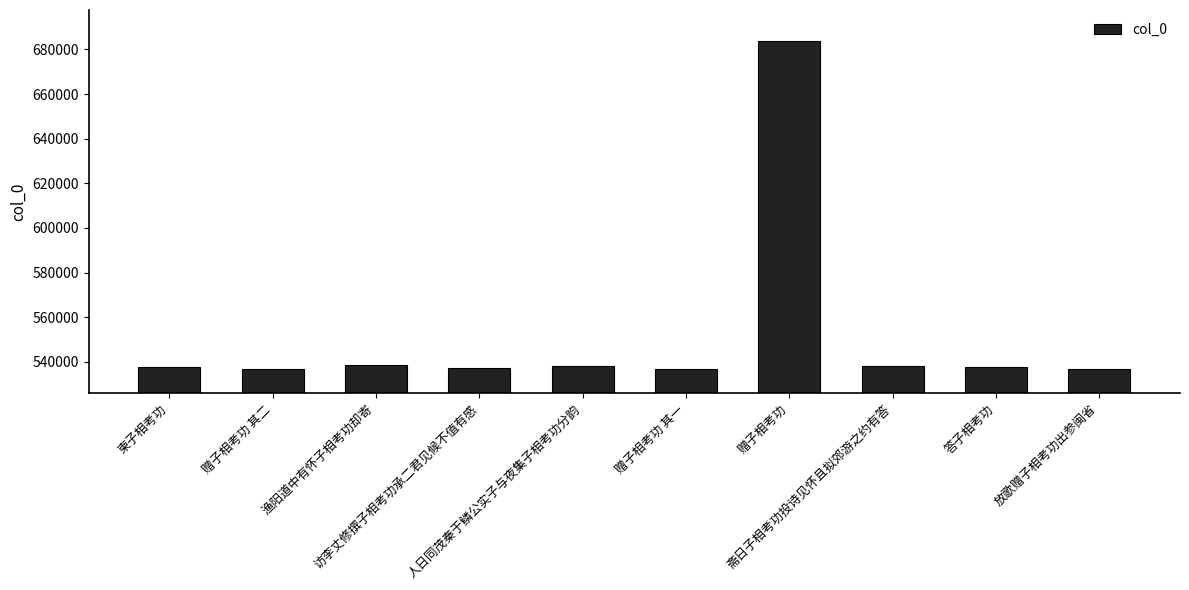

What is the sum of all values?

5521597